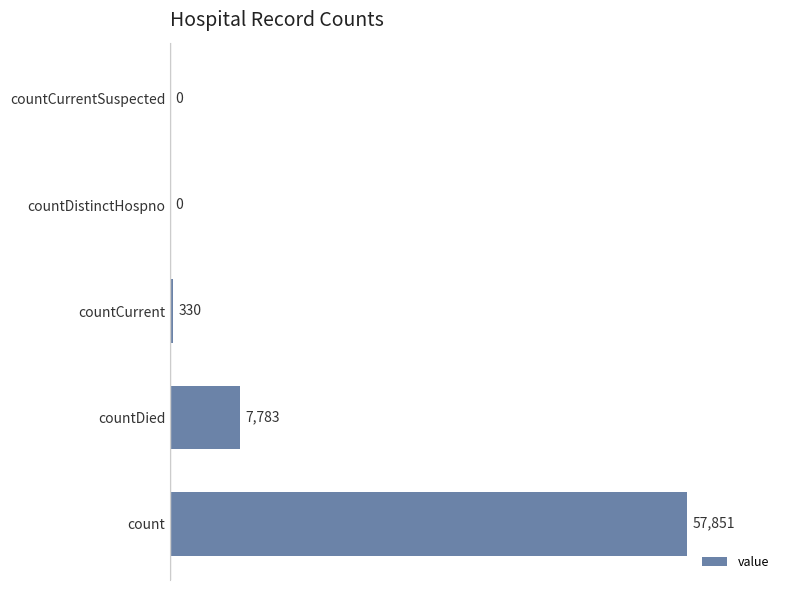

What is the sum of all values?

65964